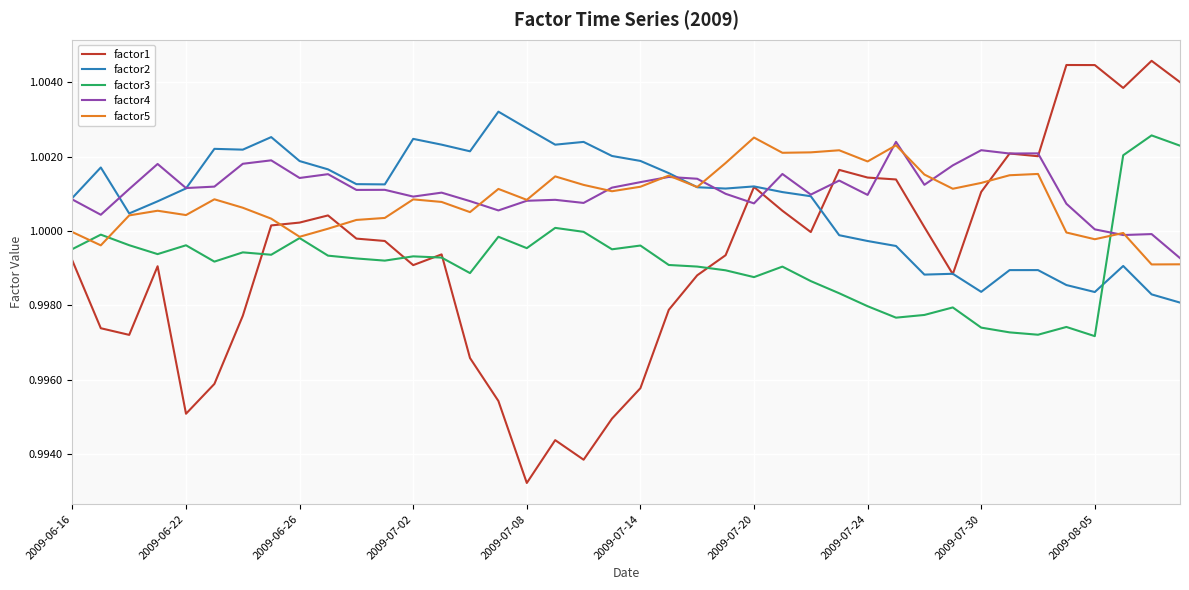

Is it true that factor3 equals 0.5 at 2009-07-14?

False